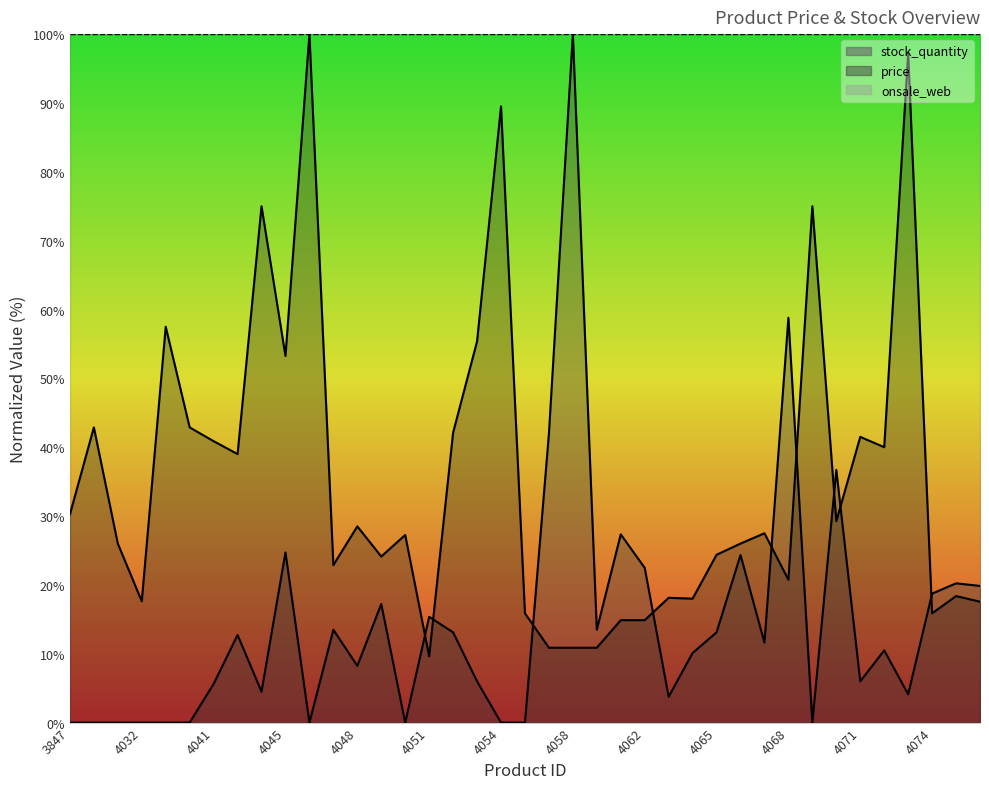

What is the difference between the second highest and second lowest values in the stock_quantity series?

58.8